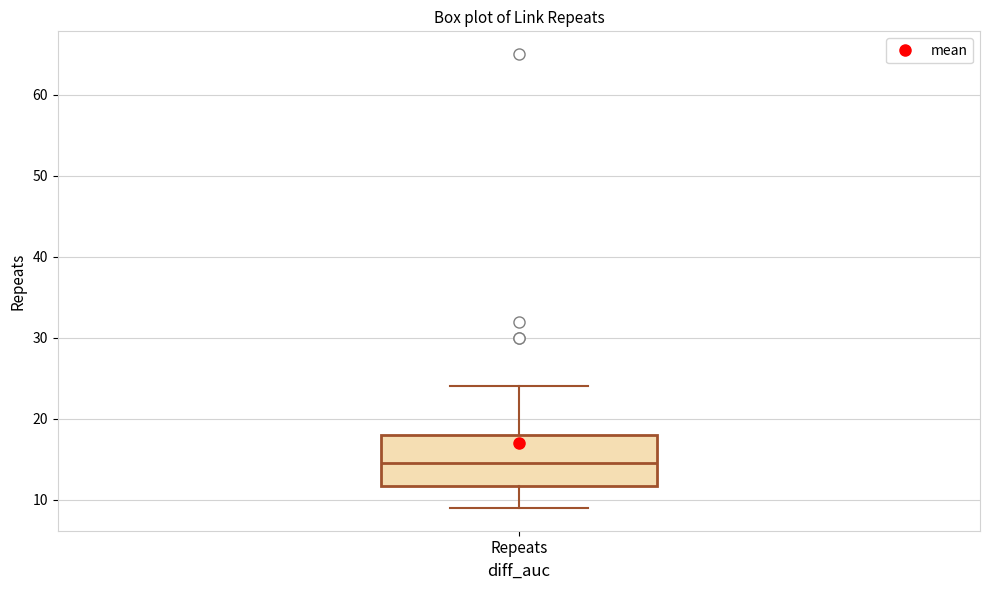

Transcribe this box plot: give where the median line is, the range the box spans, and where the two whiskers end, as read against the y-axis. The values are not printed on the chart, so give them approximately, as read against the axis.

median 15, box 12 to 18, whiskers 9 to 24